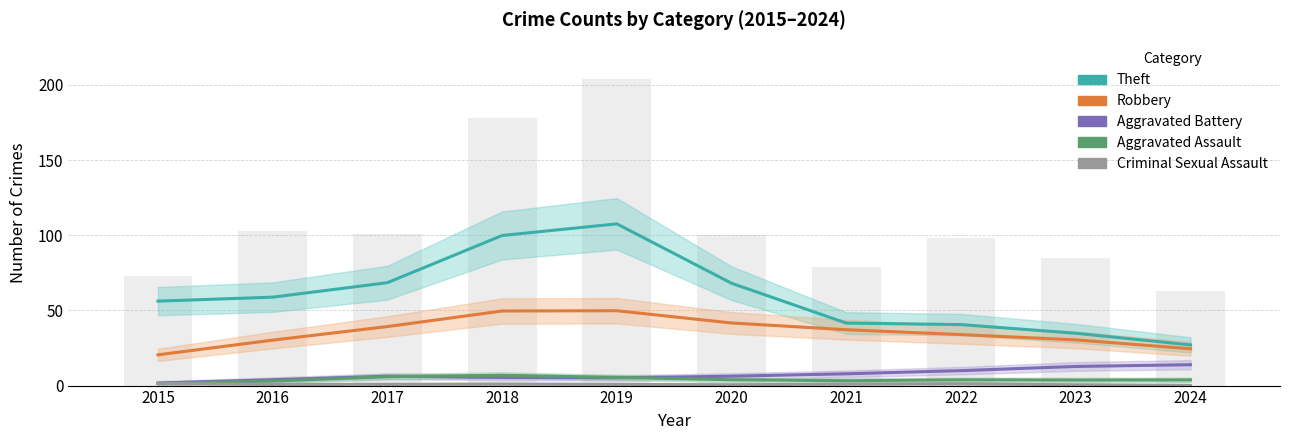

At which category is the sum across all series the highest?

2019